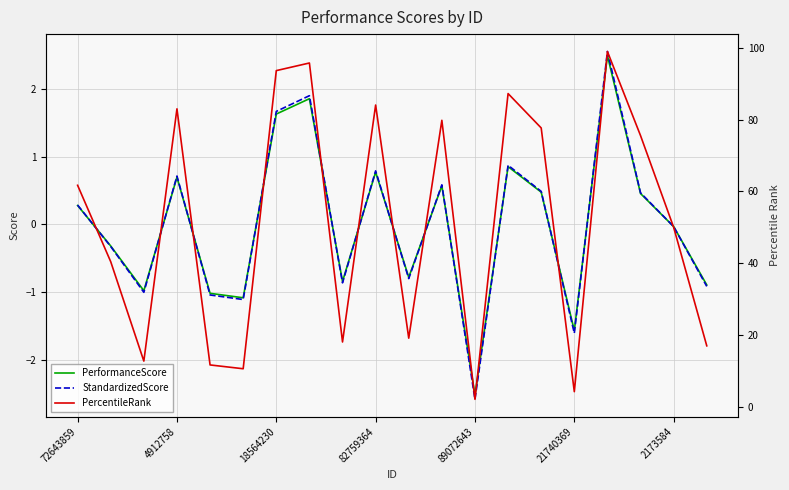

Is it true that StandardizedScore equals -0.7 at 89072643?

False